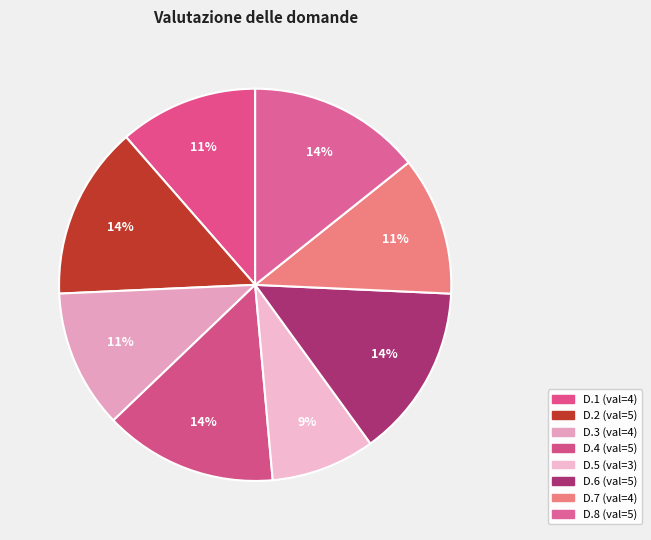

Is D.4 the majority of the pie?

No